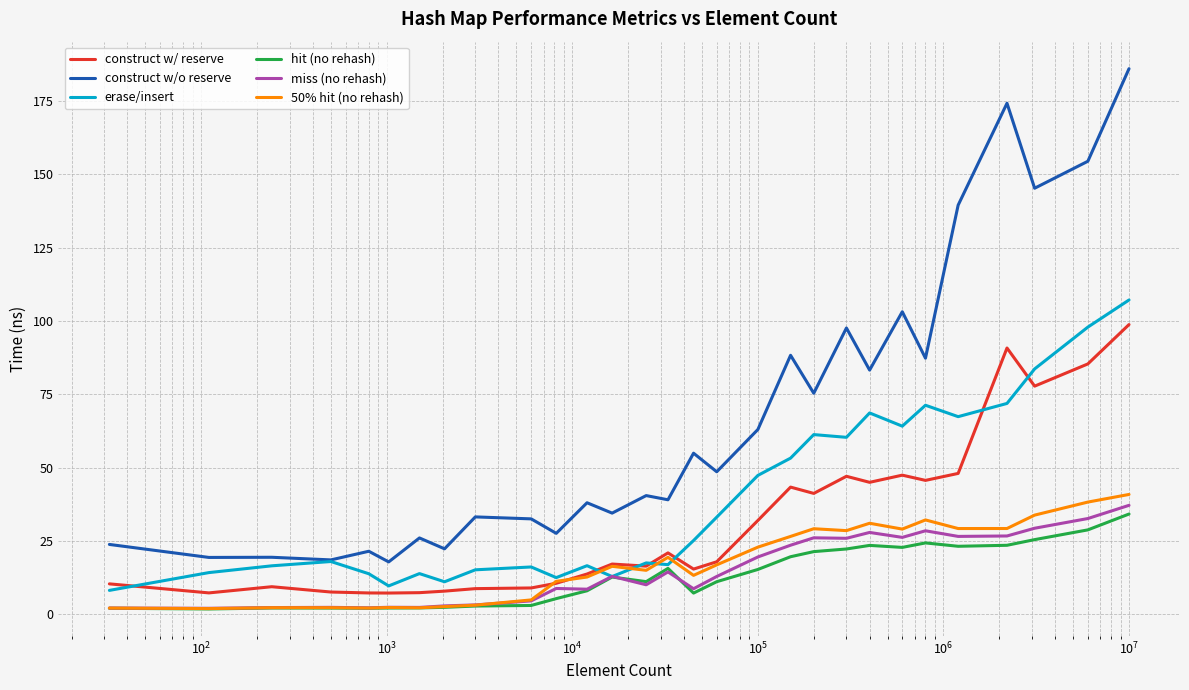

Which series has the largest range (max minus min)?

construct w/o reserve